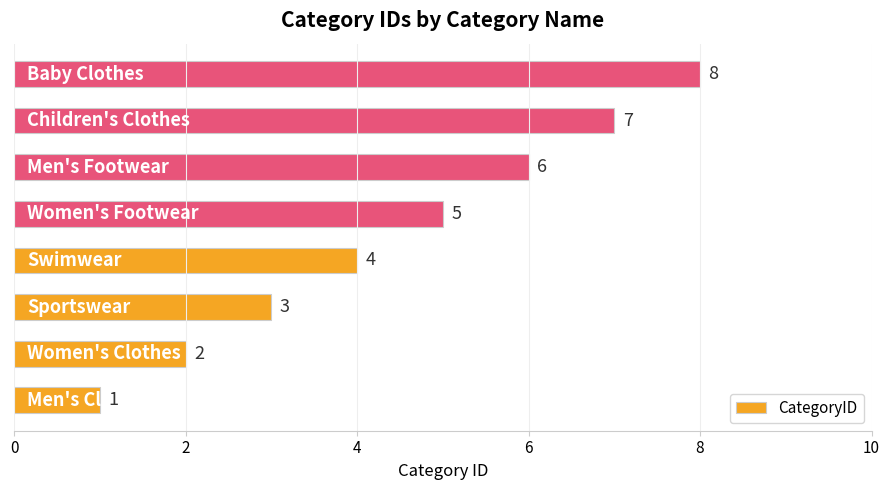

What is the maximum value shown in the chart?

8